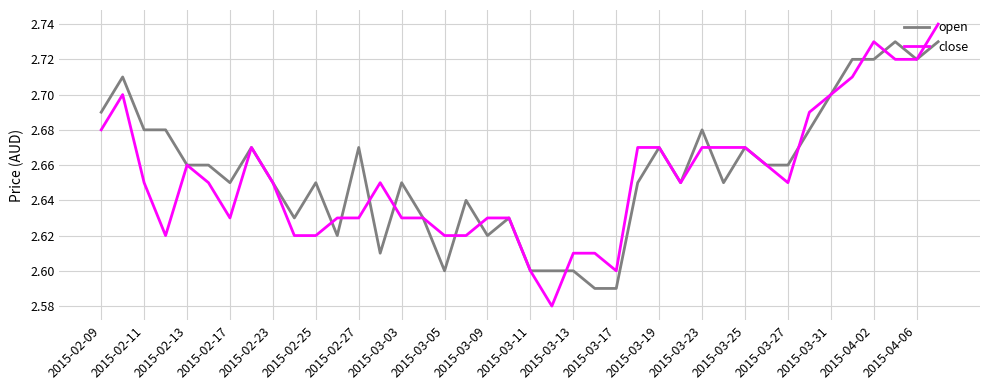

List the series in order of their peak value, highest first.

close, open